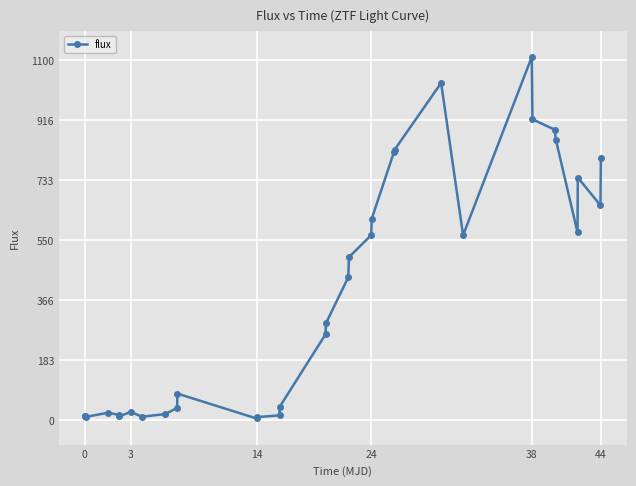

Does the chart have visible grid lines?

Yes